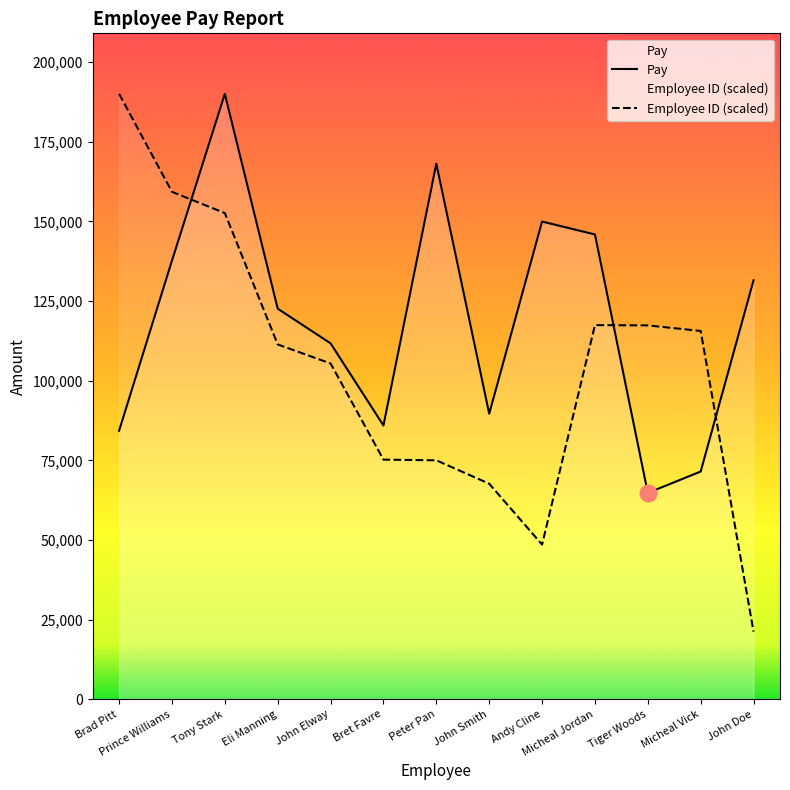

Reading left to right, what are all the values shown in this chart?

Pay: 84289.0	137670.0	190024.0	122604.0	111709.0	85931.0	168114.0	89627.0	149946.0	145893.0	64757.0	71478.0	131505.0
Employee ID (scaled): 190024.0	159277.9	152600.7	111370.3	105392.5	75214.9	74999.7	67654.2	48542.3	117434.1	117352.5	115603.8	21215.9